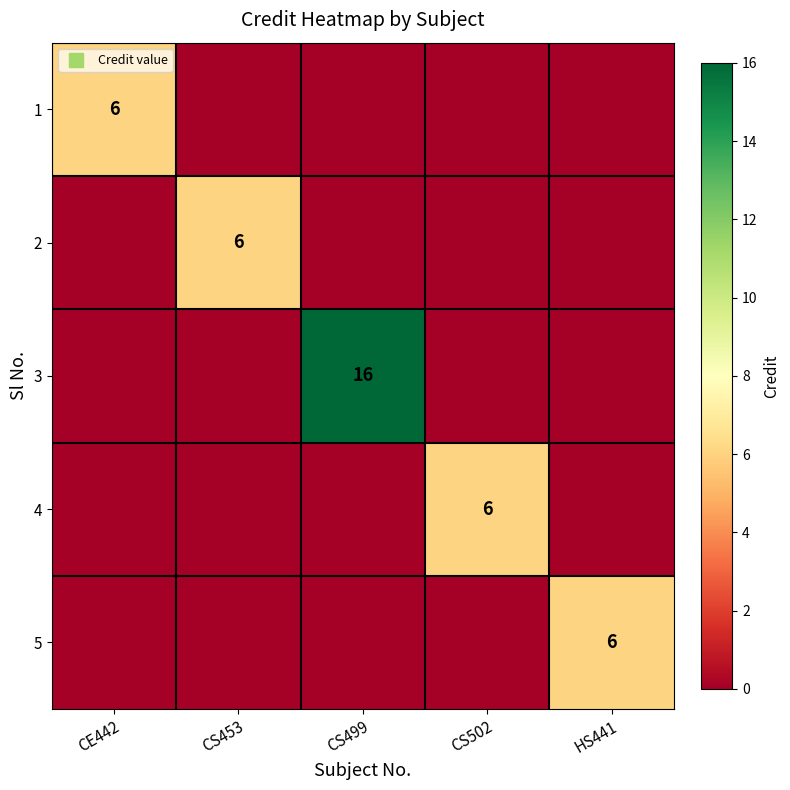

How many distinct data groups are displayed?

5